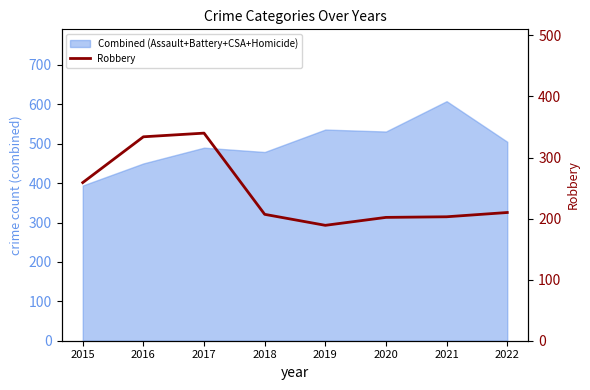

Reading left to right, extract all data points from this chart.

259	334	340	207	189	202	203	210